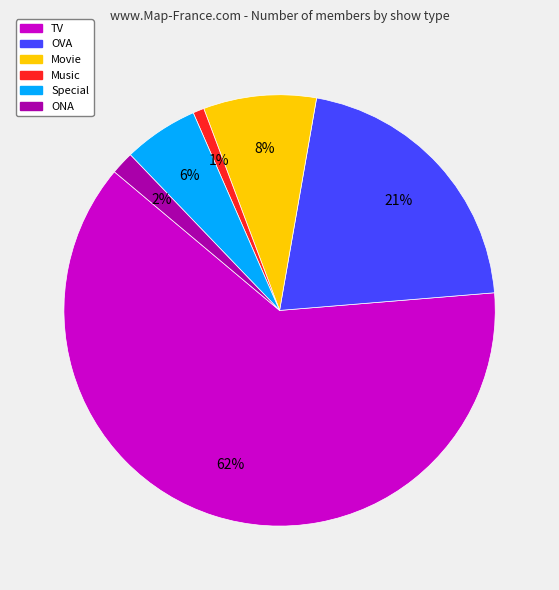

How many segments does this pie chart have?

6